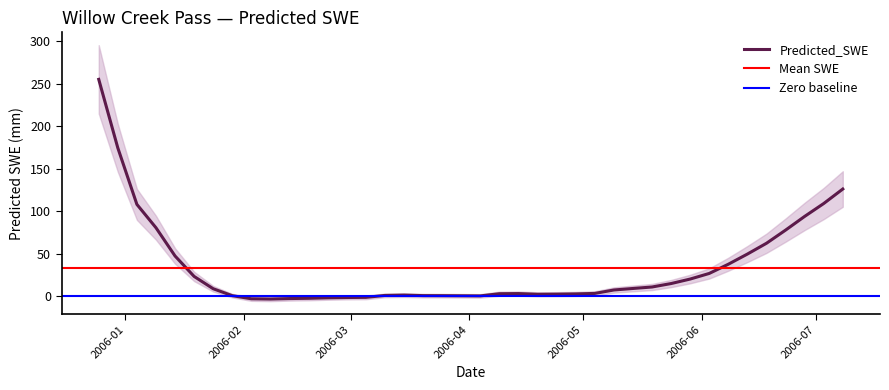

What is the label of the 5th point from the left?

2006-01-14